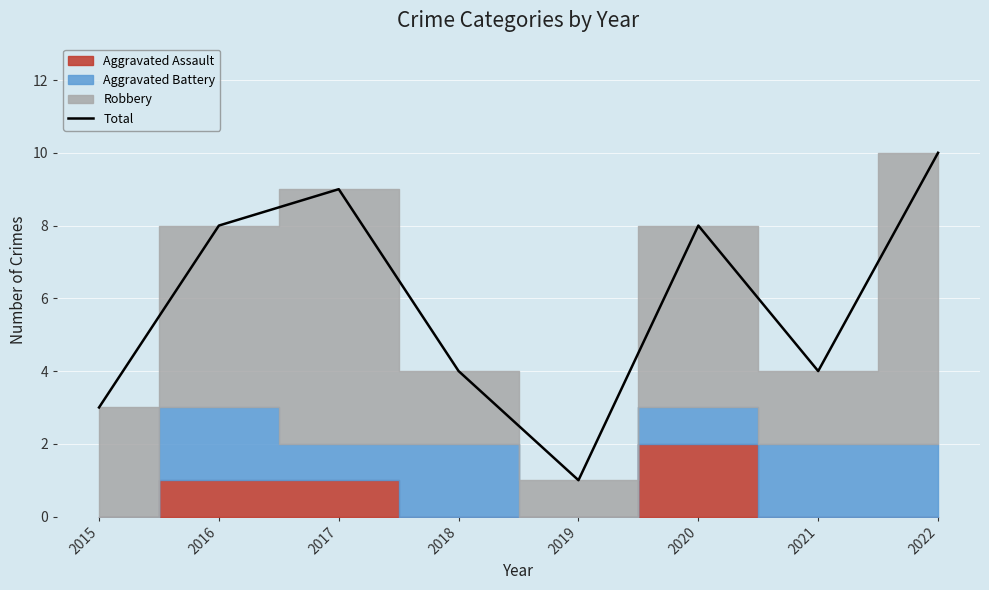

Is it true that the value at 2022 is 10?

True